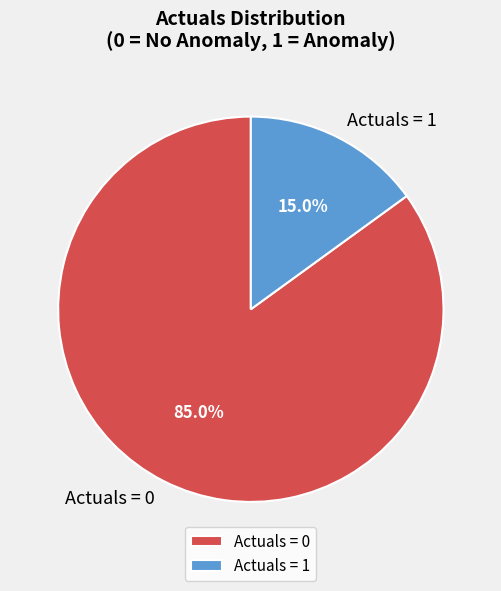

What is the largest slice in the pie chart?

Actuals = 0